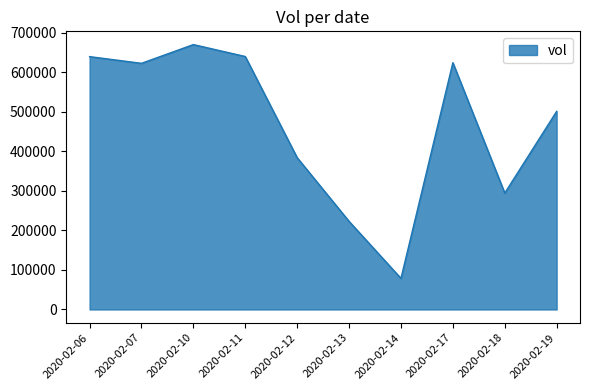

Which category has the lowest value across all series?

2020-02-14